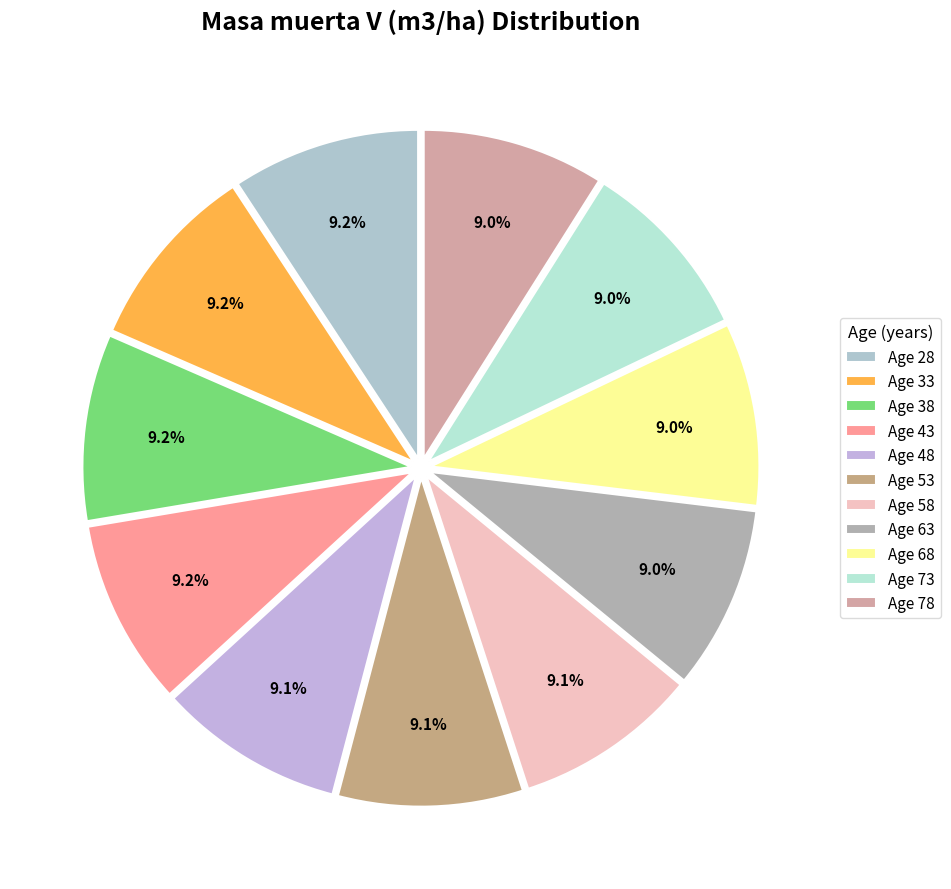

Count the number of slices in the pie.

11